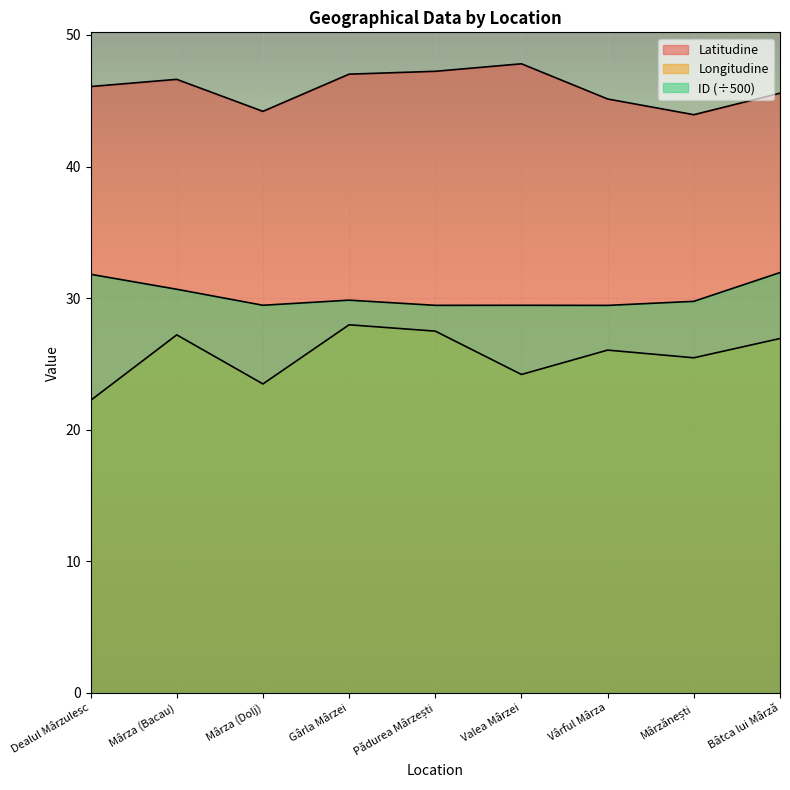

How many categories are shown in the chart?

9